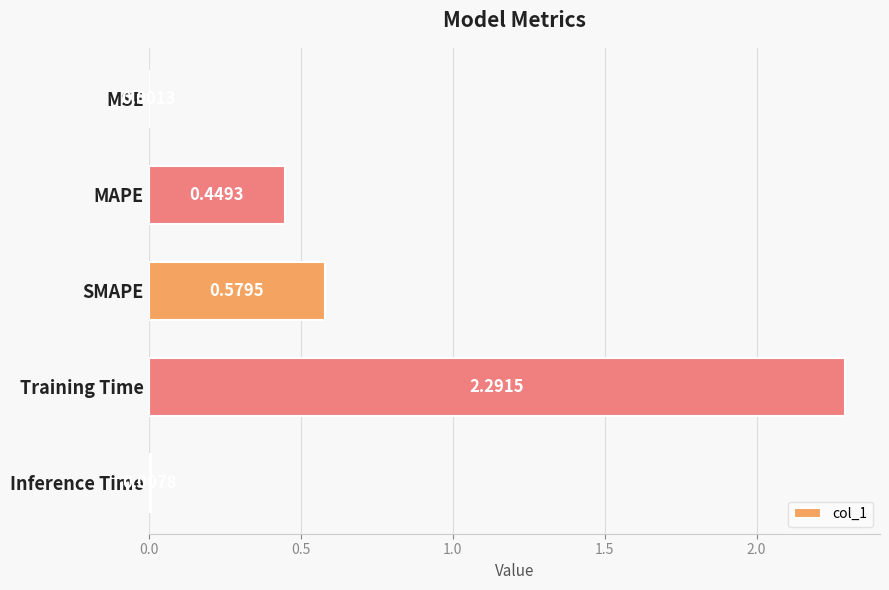

Does the chart contain stacked bars?

No